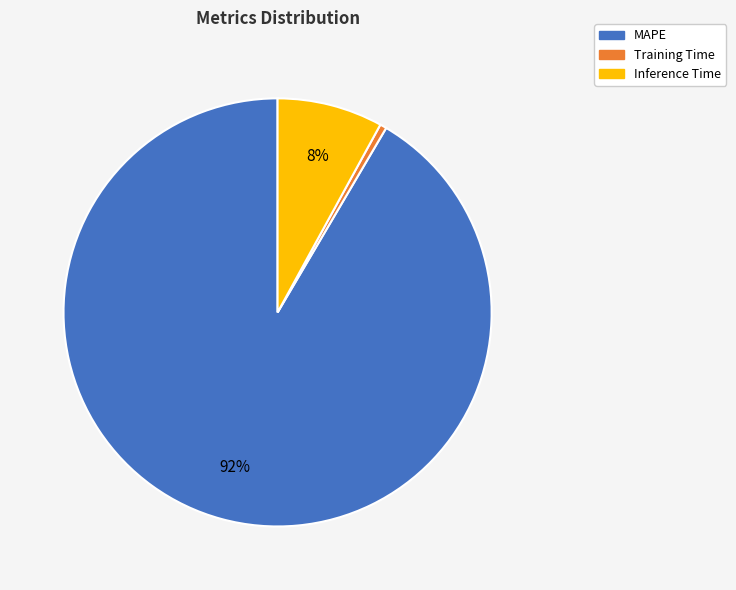

The Training Time slice represents 8% of the pie. True or false?

False